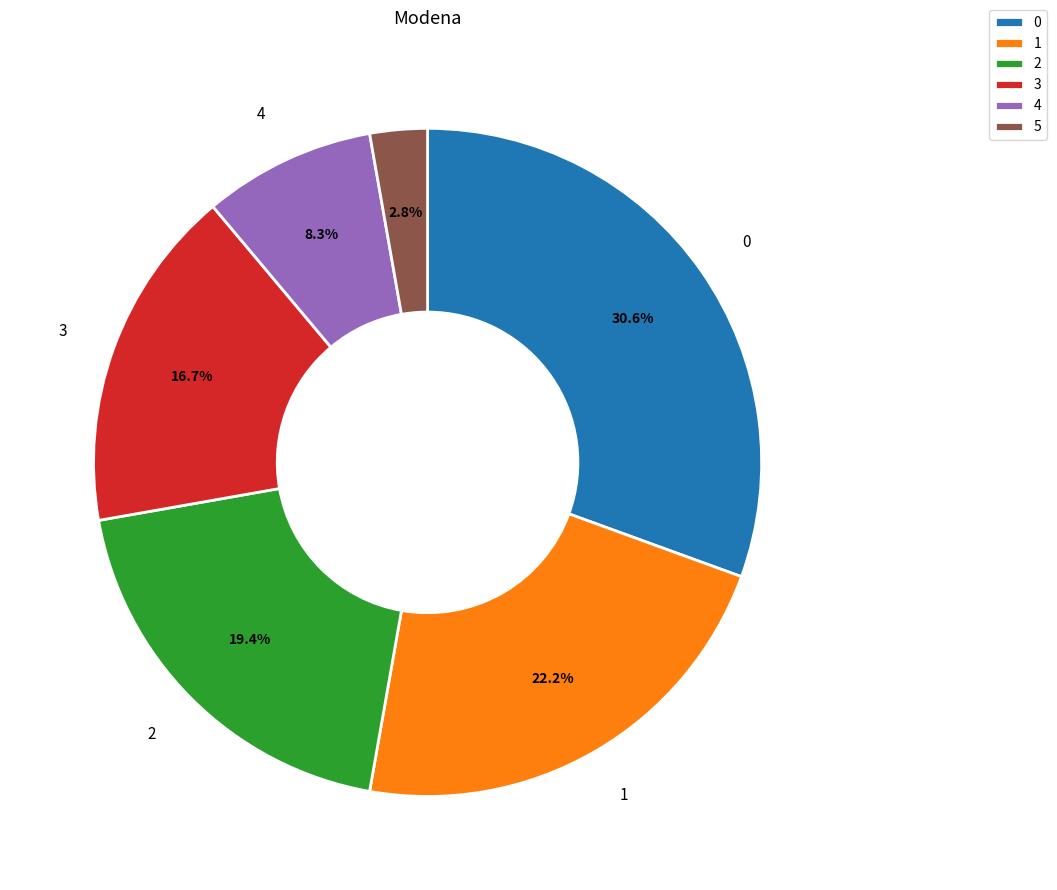

Do 1 and 4 together represent more than half of the pie?

No